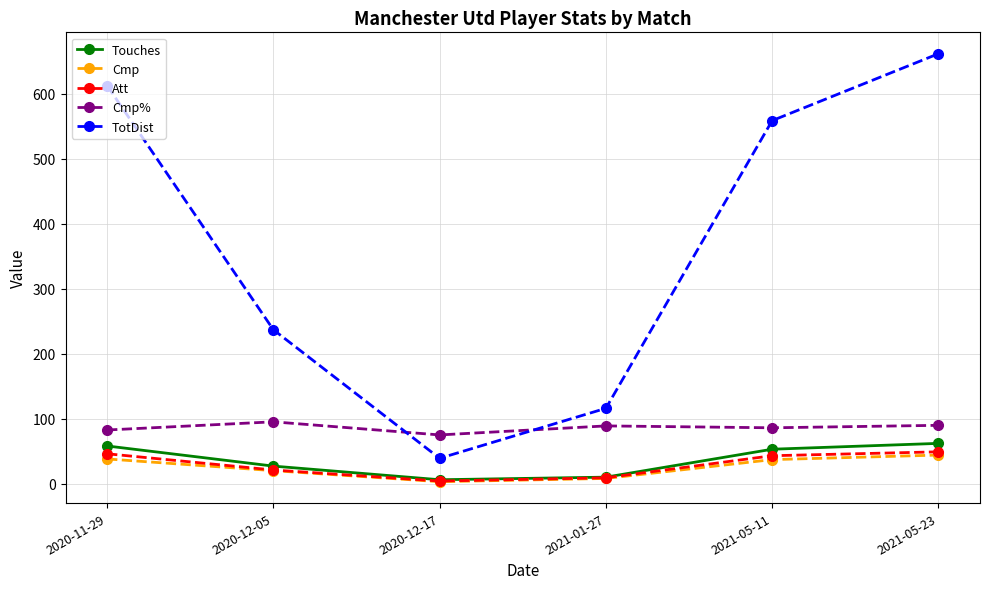

Between 2020-12-05 and 2020-12-17, which series saw the biggest shift?

TotDist